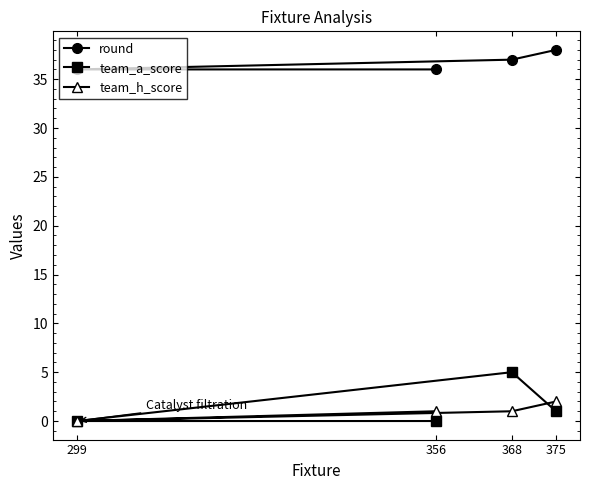

Which label corresponds to the smallest value in the chart?

356